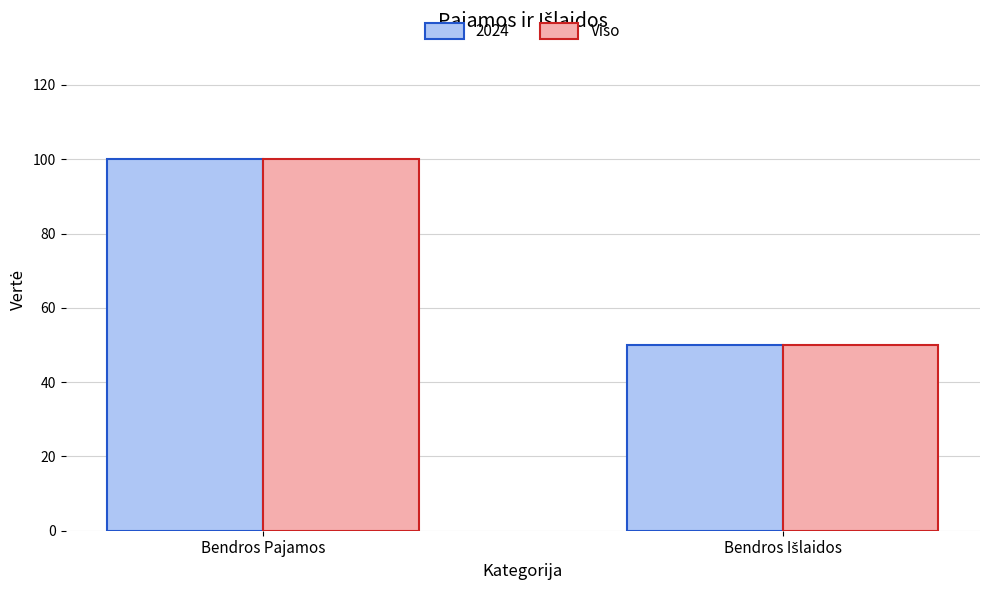

Reading right to left, list all the values displayed in this chart.

2024: 50	100
Viso: 50	100